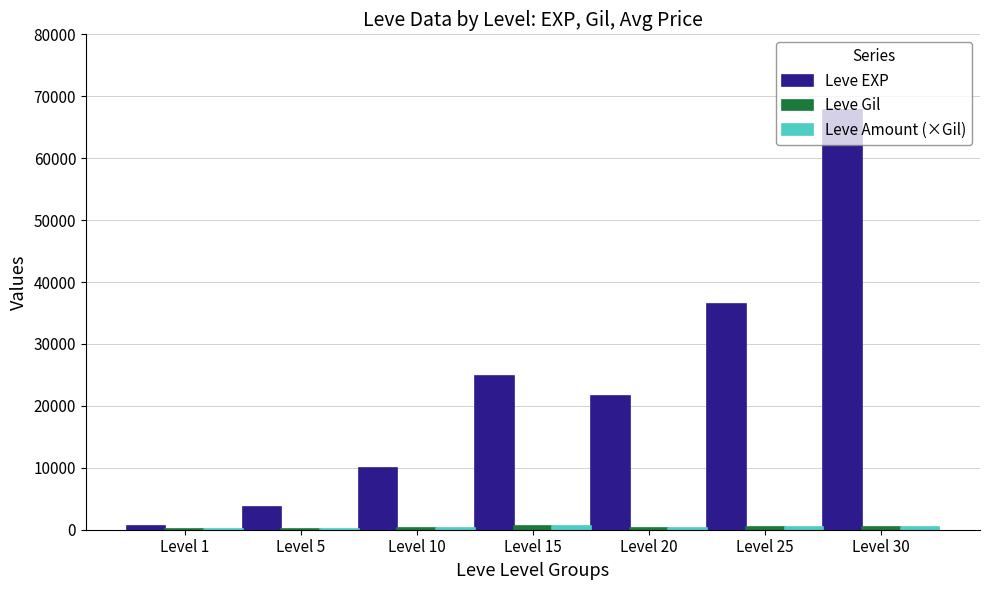

Does the chart contain stacked bars?

No